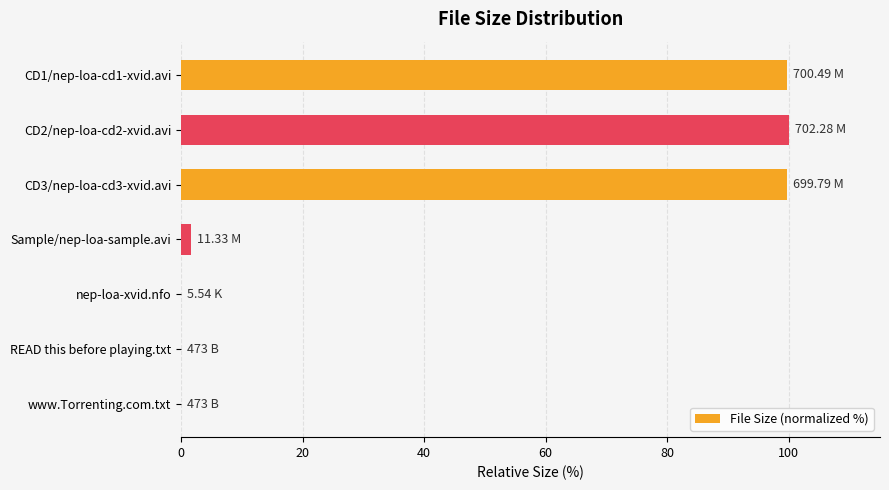

What is the sum of all values?

301.0